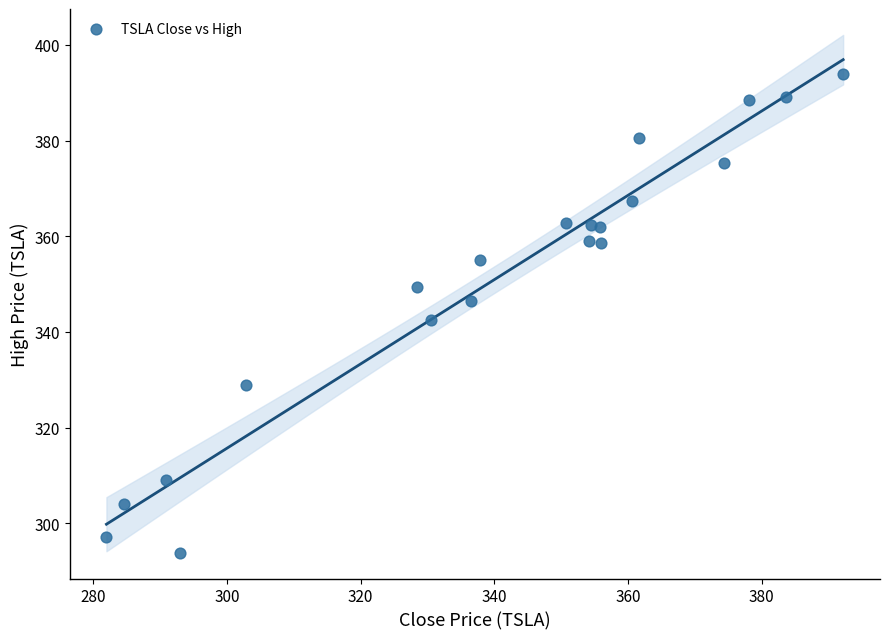

What is the range of Y values (max minus min)?

100.1